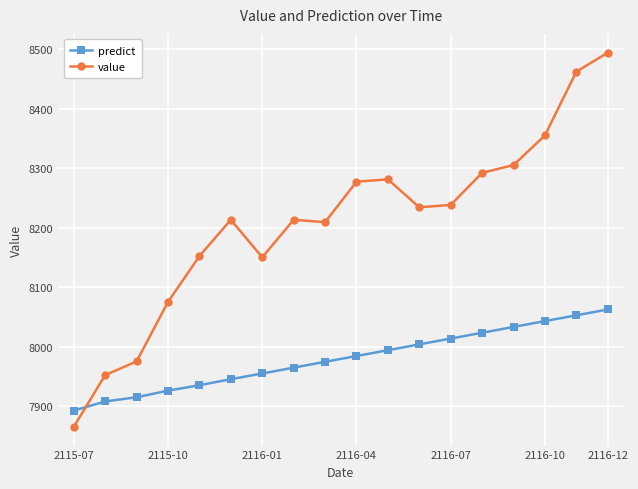

Which series has the largest range (max minus min)?

value